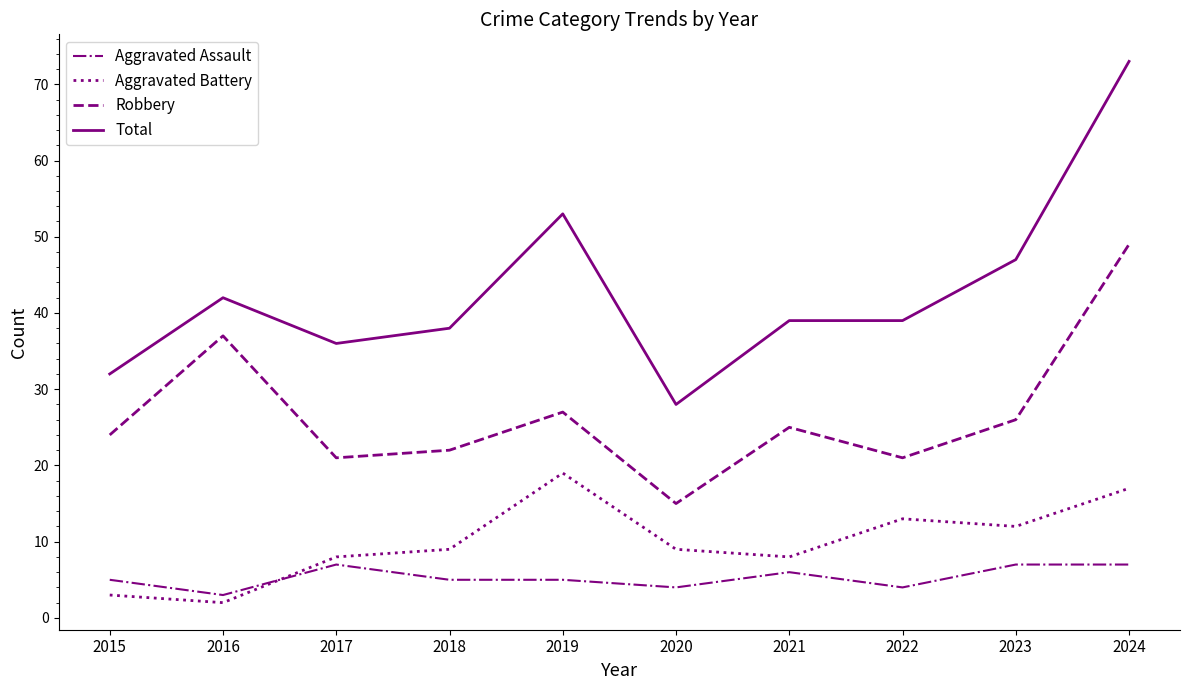

After their last crossing, which series has the higher values: Aggravated Battery or Aggravated Assault?

Aggravated Battery